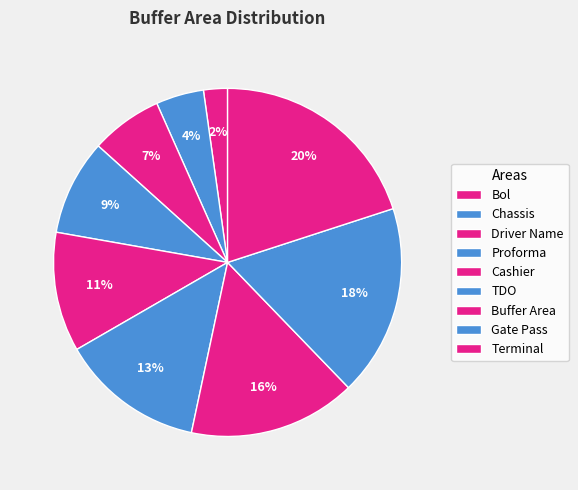

Which has a higher value, Cashier or Gate Pass?

Gate Pass